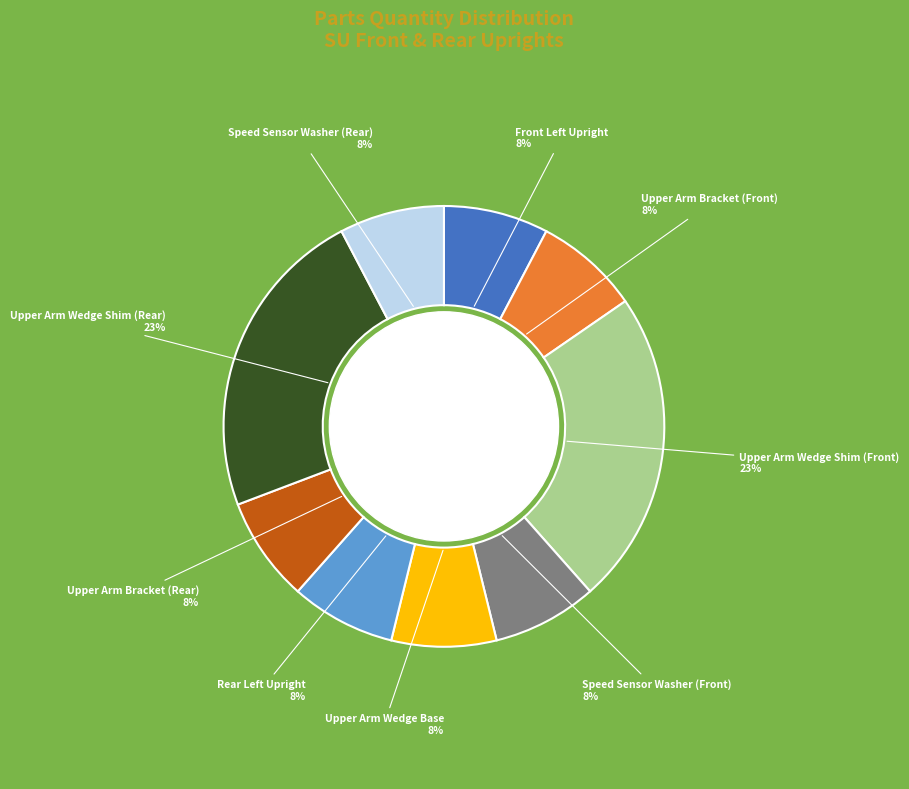

To the nearest percent, what is the difference between the largest and smallest slice percentages?

15%